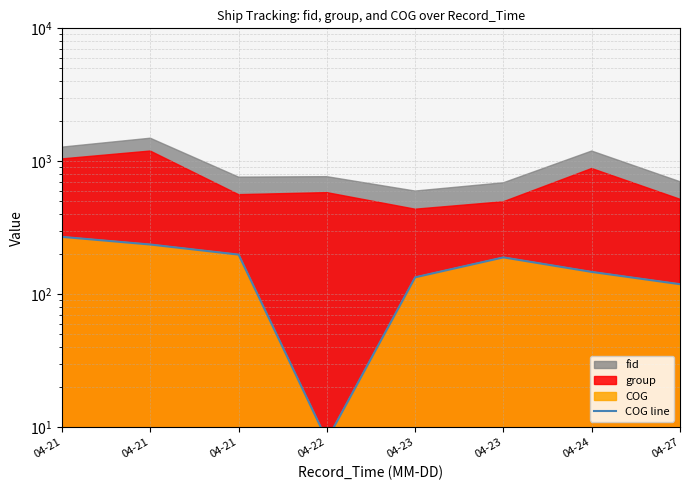

The chart shows a value of 93.9 at 04-21. True or false?

False